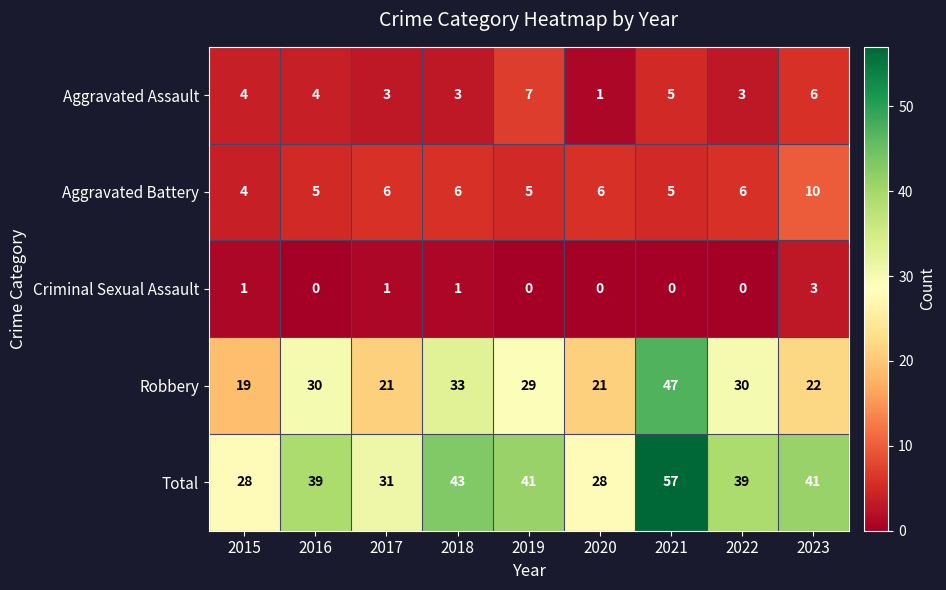

Count the Aggravated Assault values in the range 3 to 5.

6